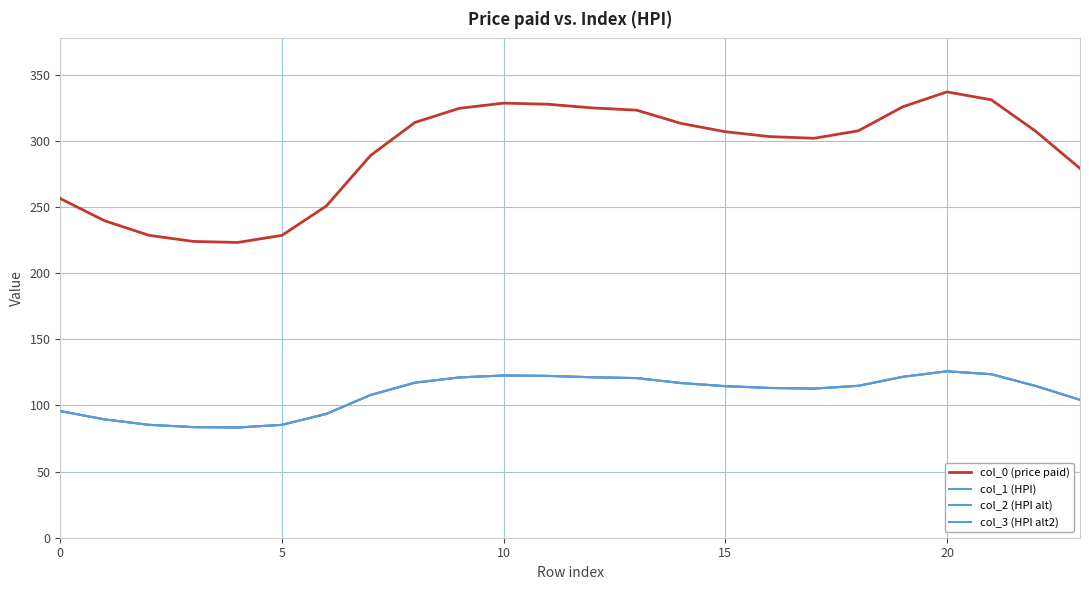

How many lines are shown in the chart?

4